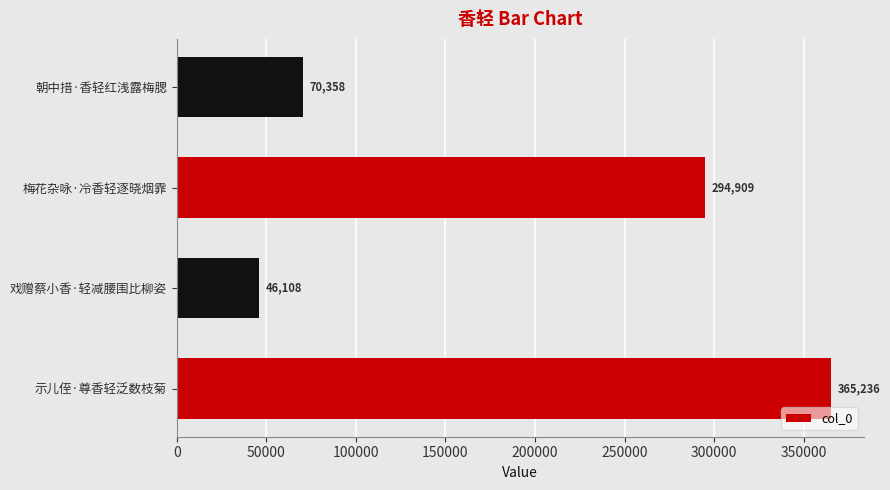

List the labels in order of value, smallest first.

戏赠蔡小香·轻减腰围比柳姿, 朝中措·香轻红浅露梅腮, 梅花杂咏·冷香轻逐晓烟霏, 示儿侄·尊香轻泛数枝菊